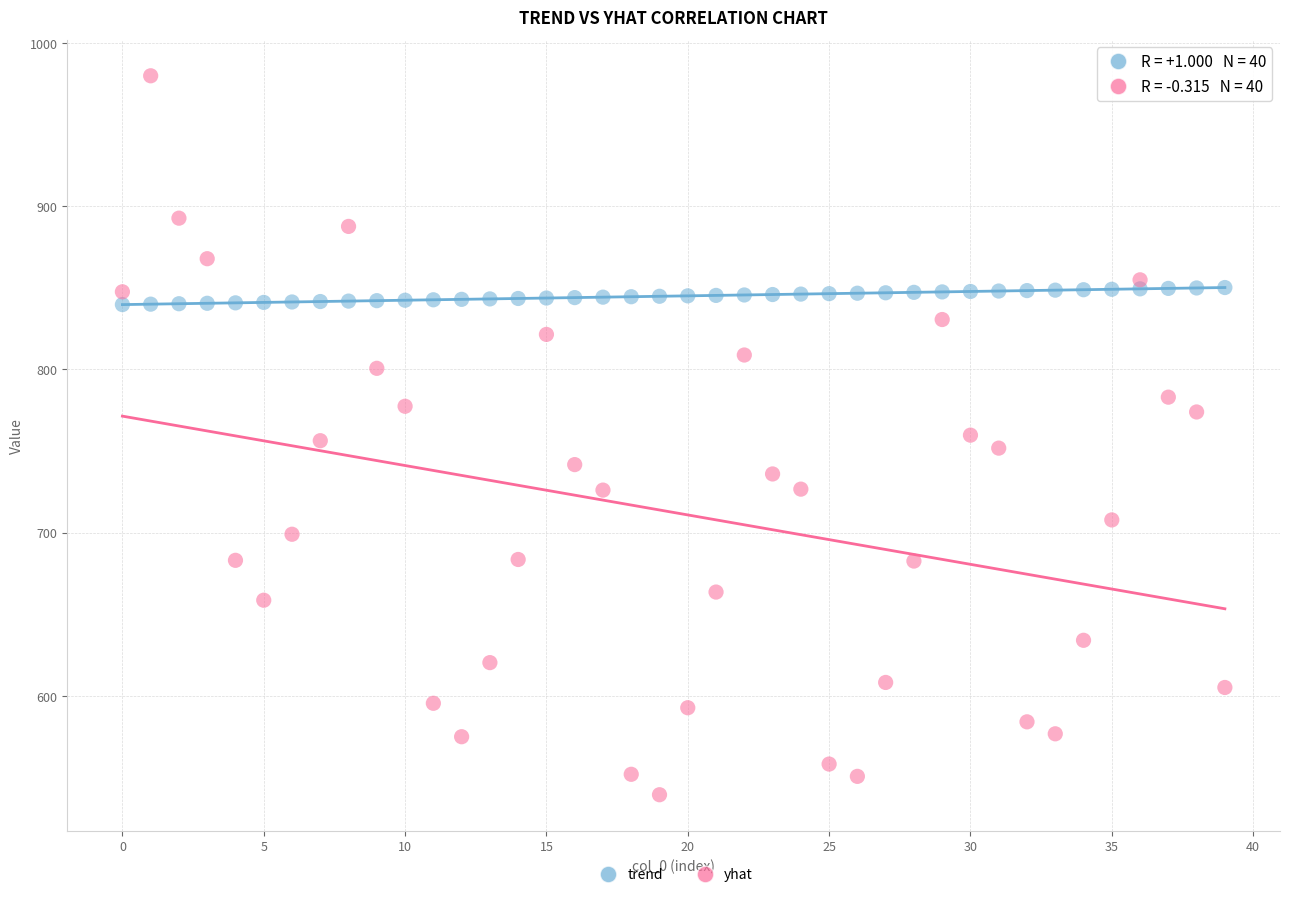

Across all data points, what is the range of Y values (max minus min)?

440.2